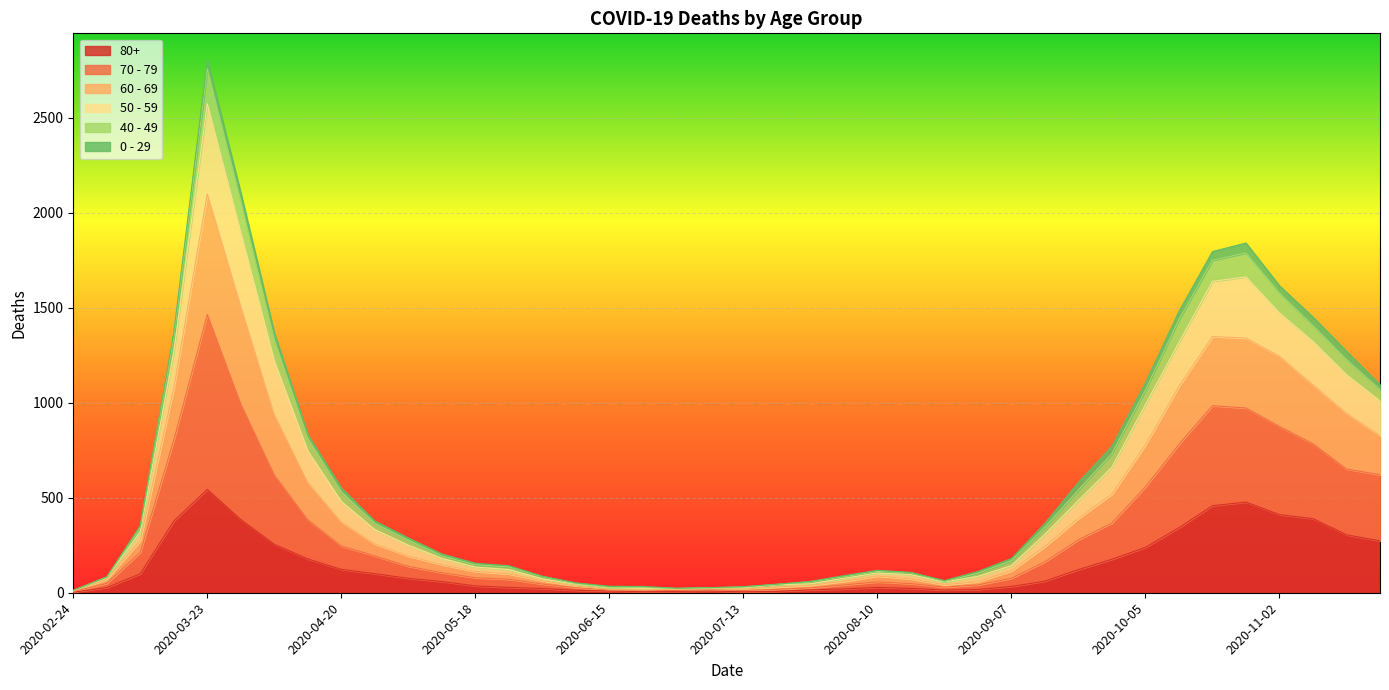

What is the total value across all series at 2020-04-20?

551